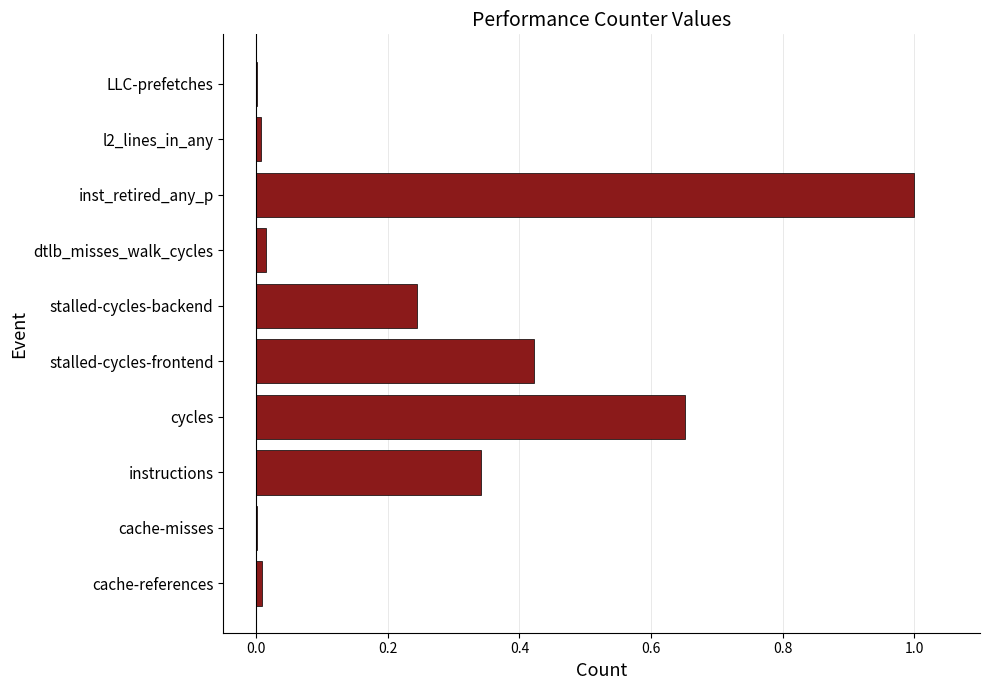

How many series are shown in this chart?

1